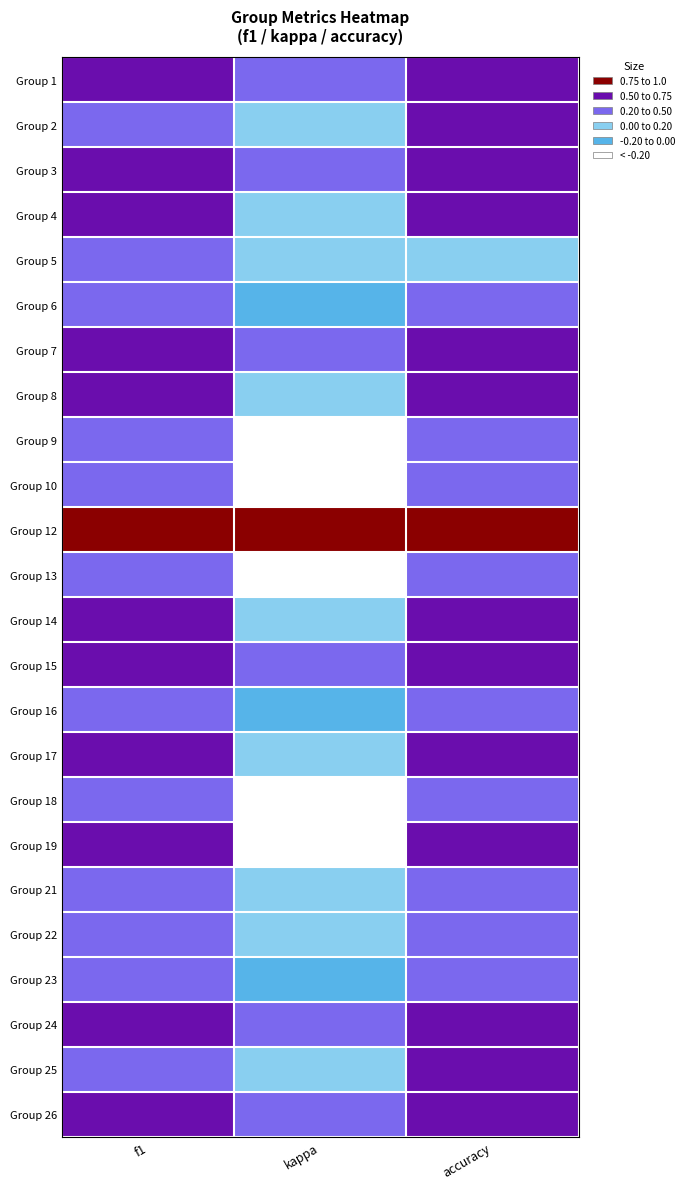

What is the difference between the highest and lowest values at accuracy?

0.9